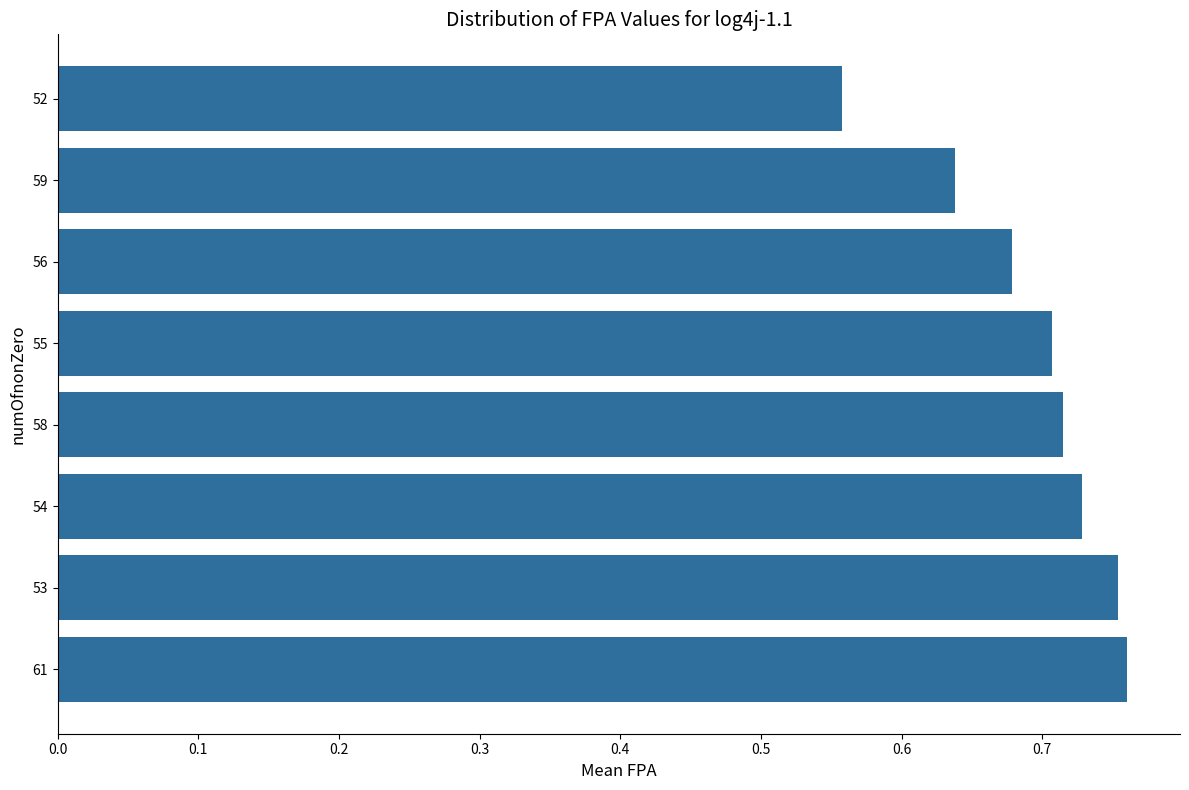

Count the values in the range 0 to 1.

8